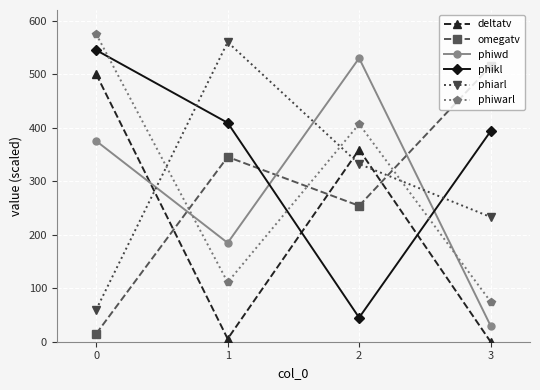

True or false: phikl has more than 2 points higher than both neighbors.

False